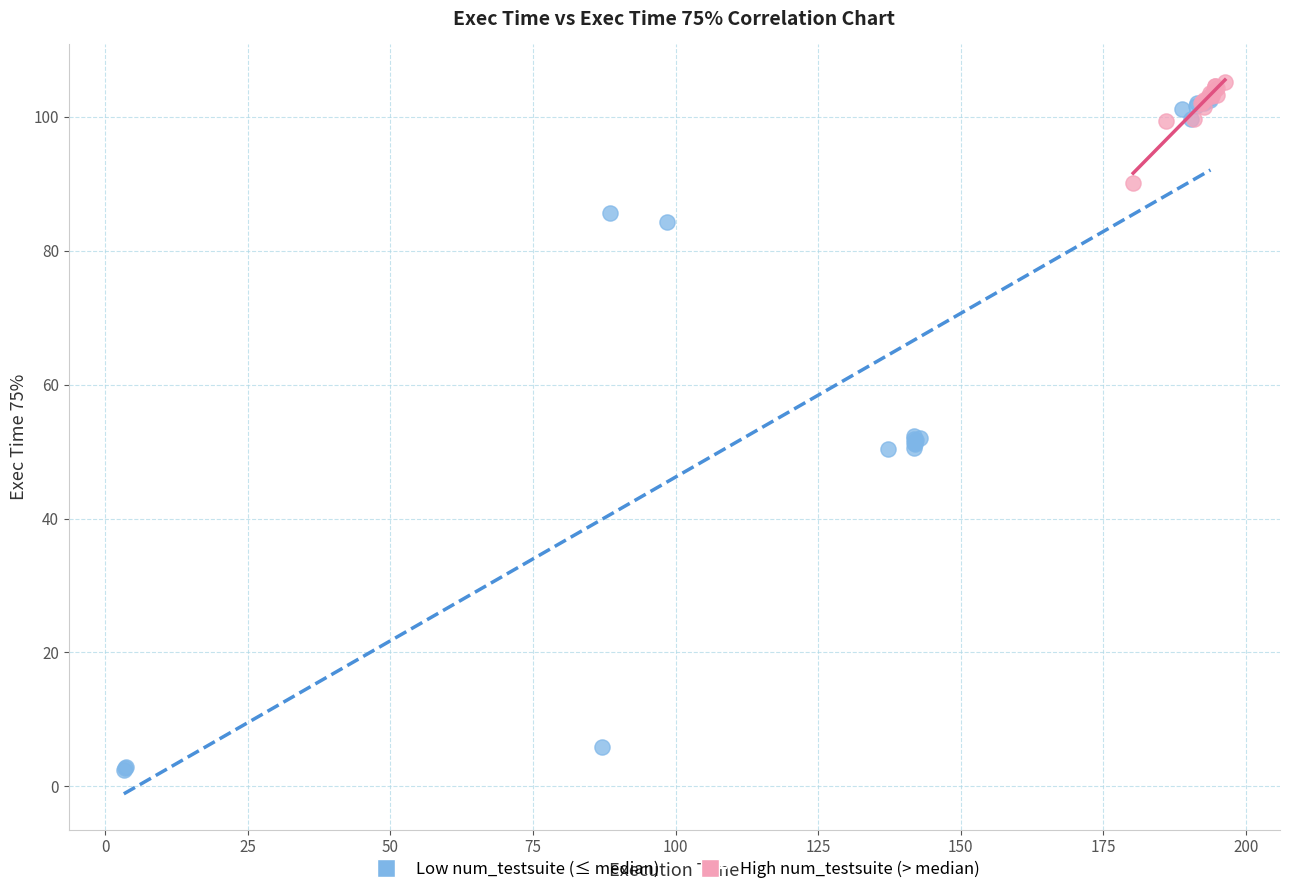

Which series has the largest Y range (max minus min)?

Low num_testsuite (≤ median)